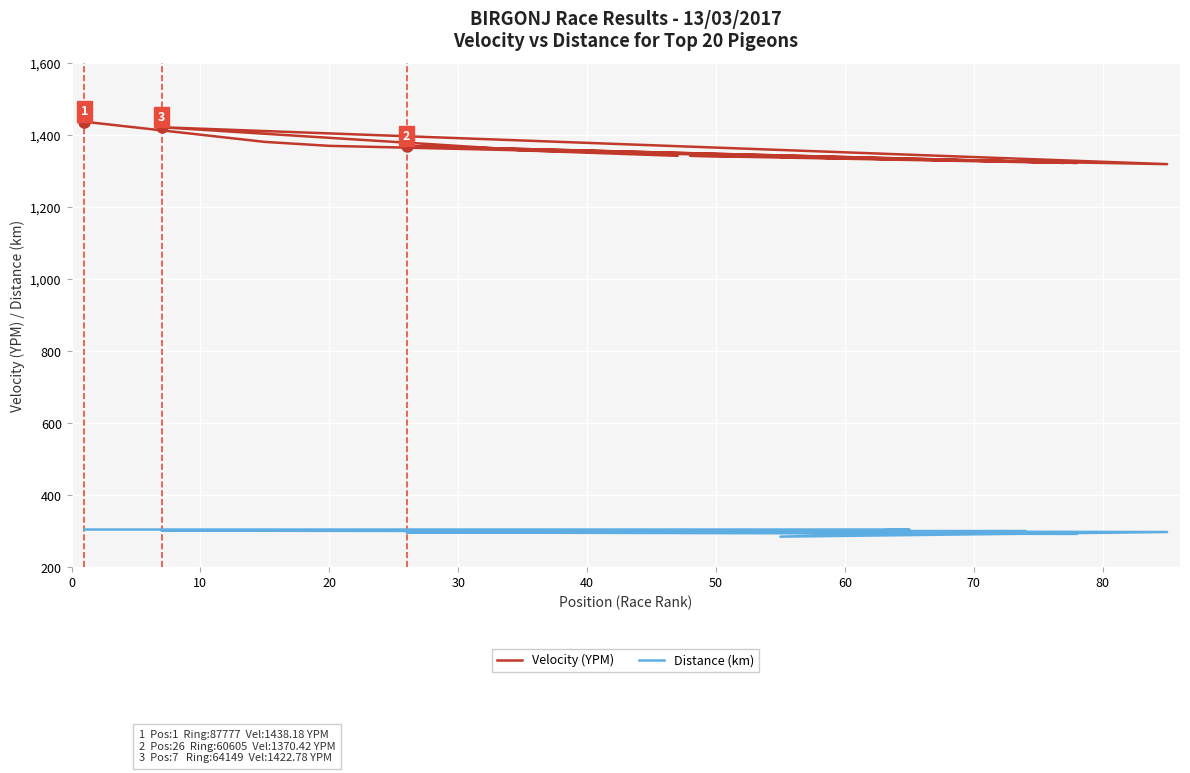

True or false: Distance (km) has a value of 92.9 at 30.

False